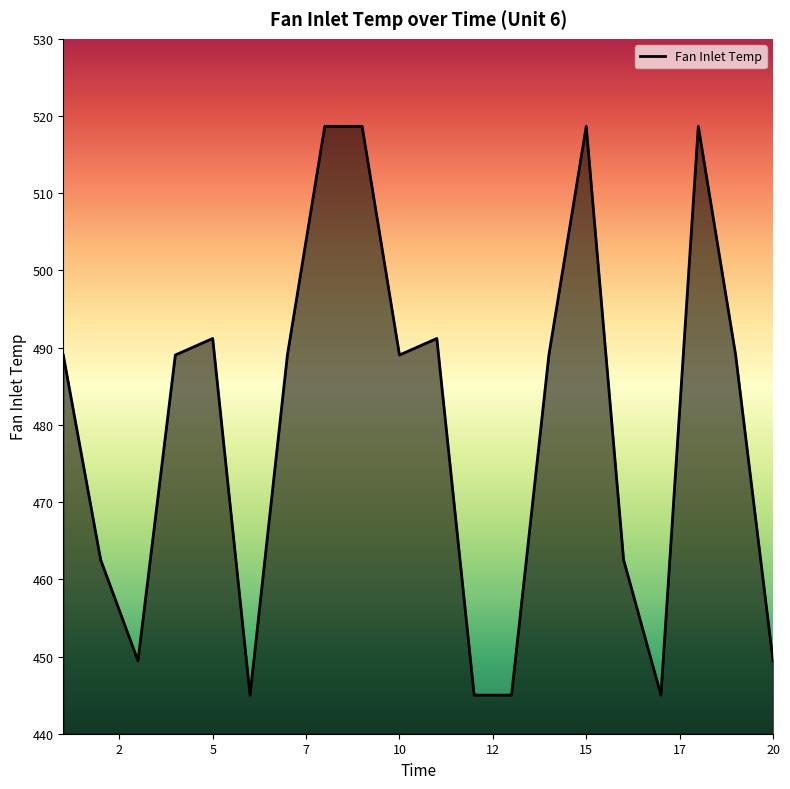

What is the difference between the maximum and minimum values?

73.7